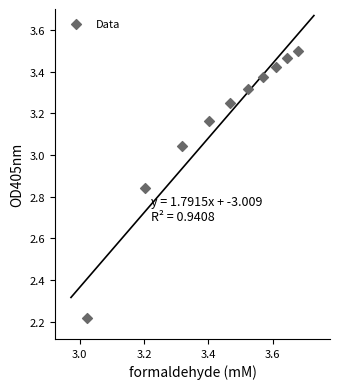

What is the range of X values (max minus min)?

0.7